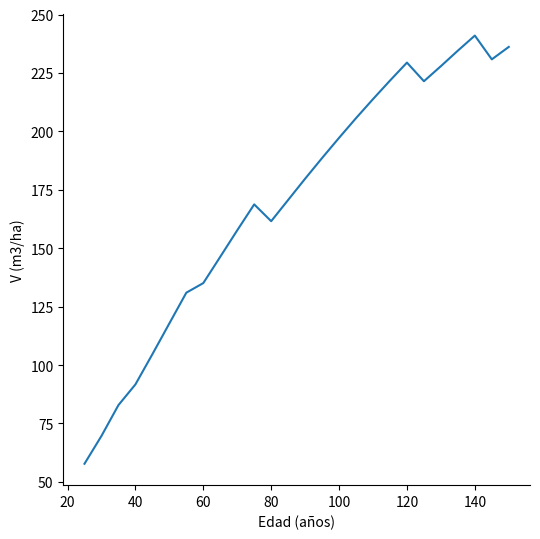

How many lines are shown in the chart?

1